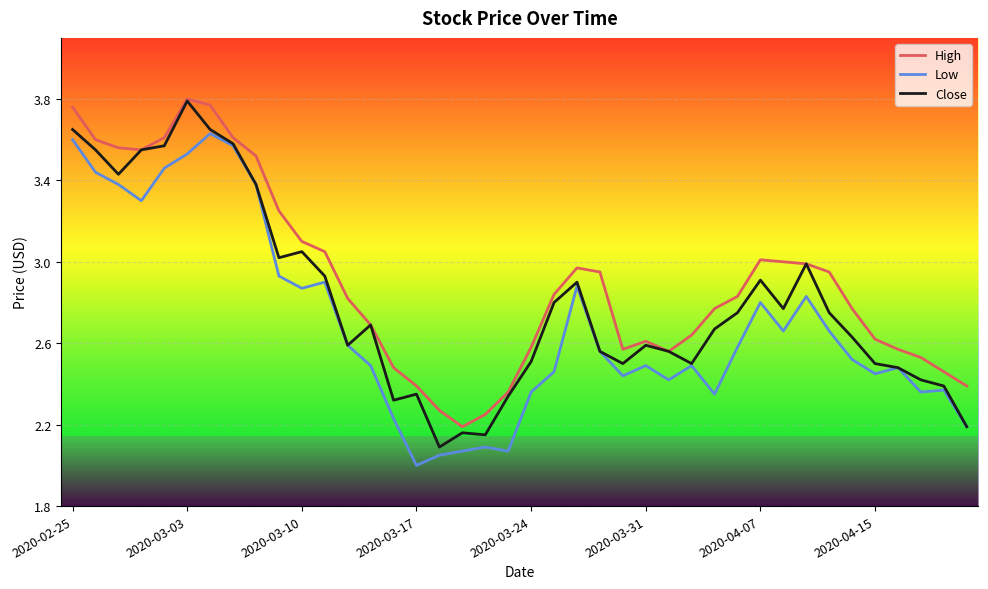

Rank the series by their average value, from highest to lowest.

High, Close, Low